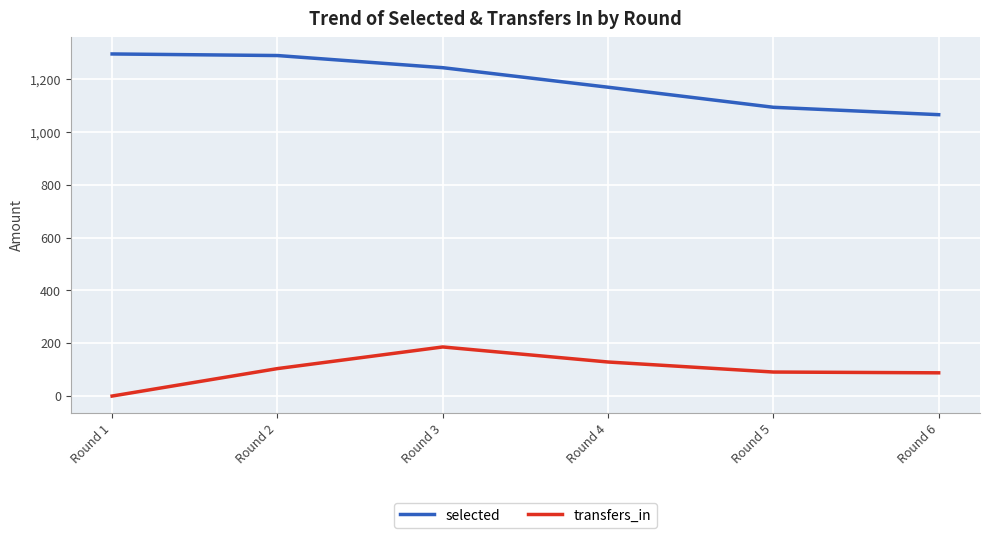

How many lines are shown in the chart?

2